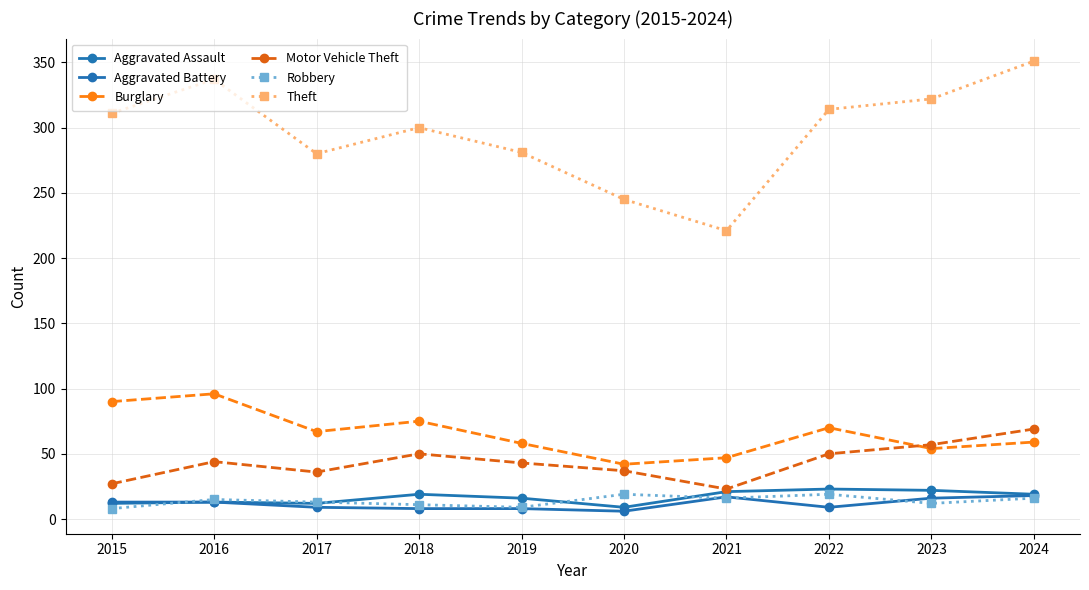

What are all the series names shown in the legend?

Aggravated Assault, Aggravated Battery, Burglary, Motor Vehicle Theft, Robbery, Theft